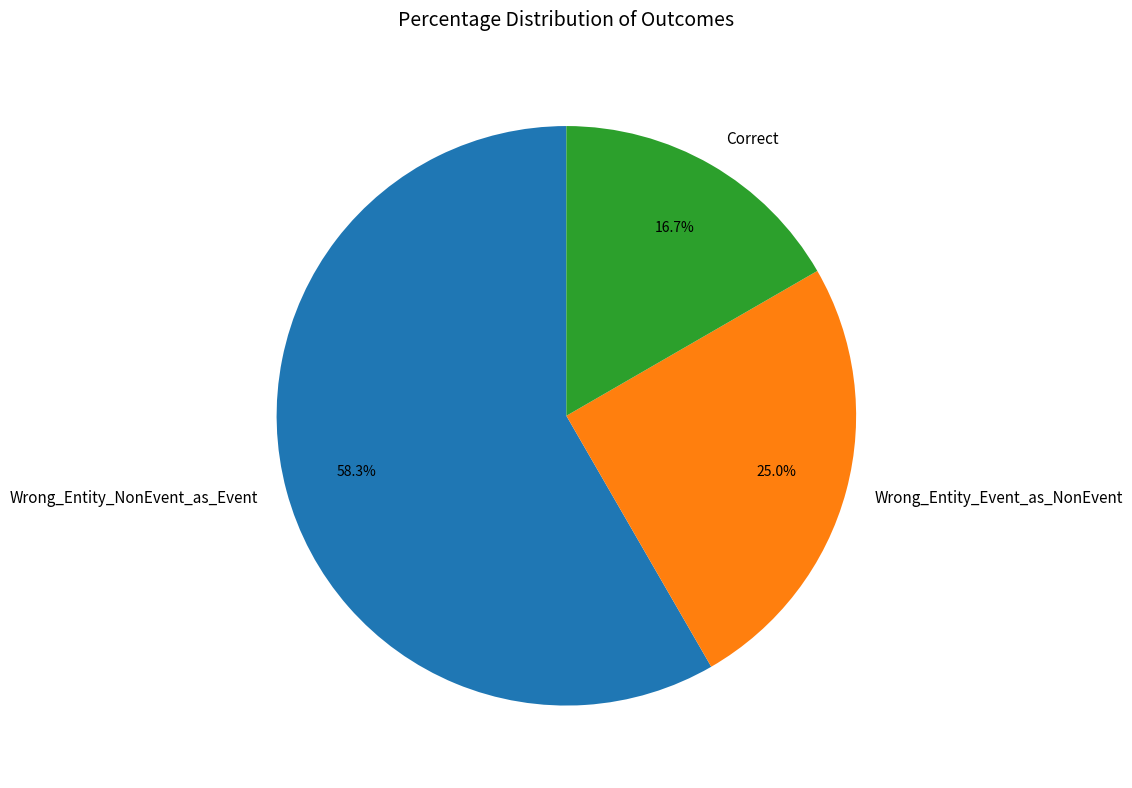

What is the smallest slice in the pie chart?

Correct